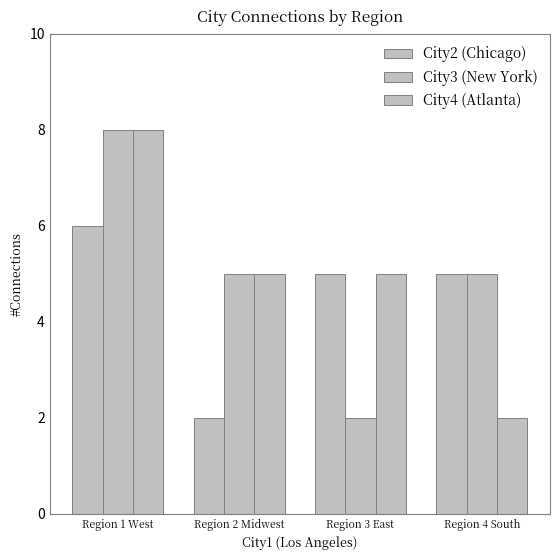

Which category has the lowest value in the City3 (New York) series?

Region 3 East